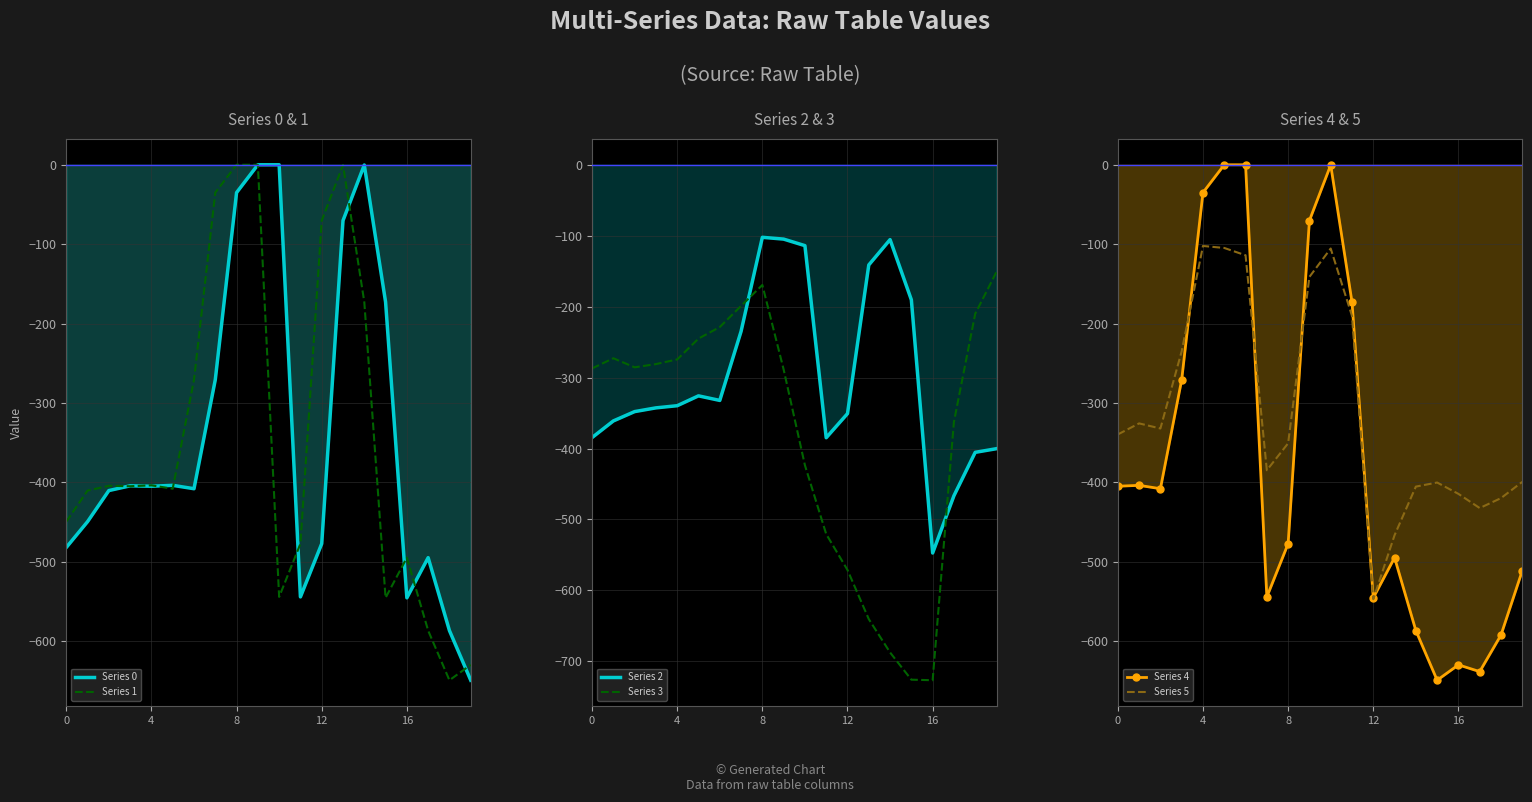

At which category is the sum across all series the highest?

9